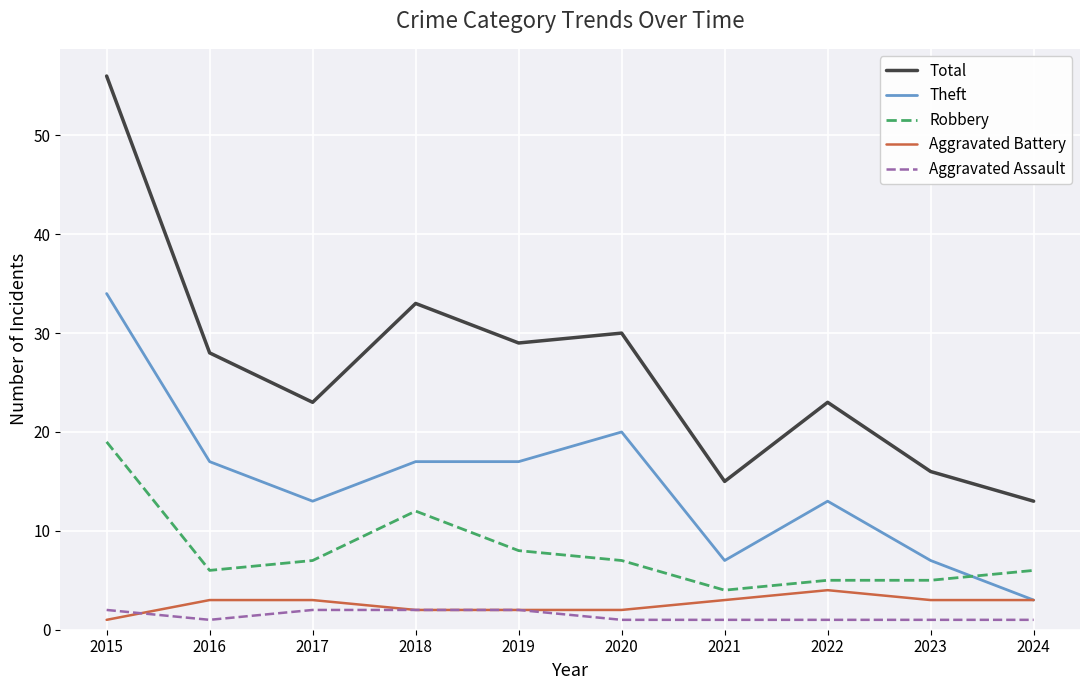

Where is Robbery nearest to the value 11?

2018